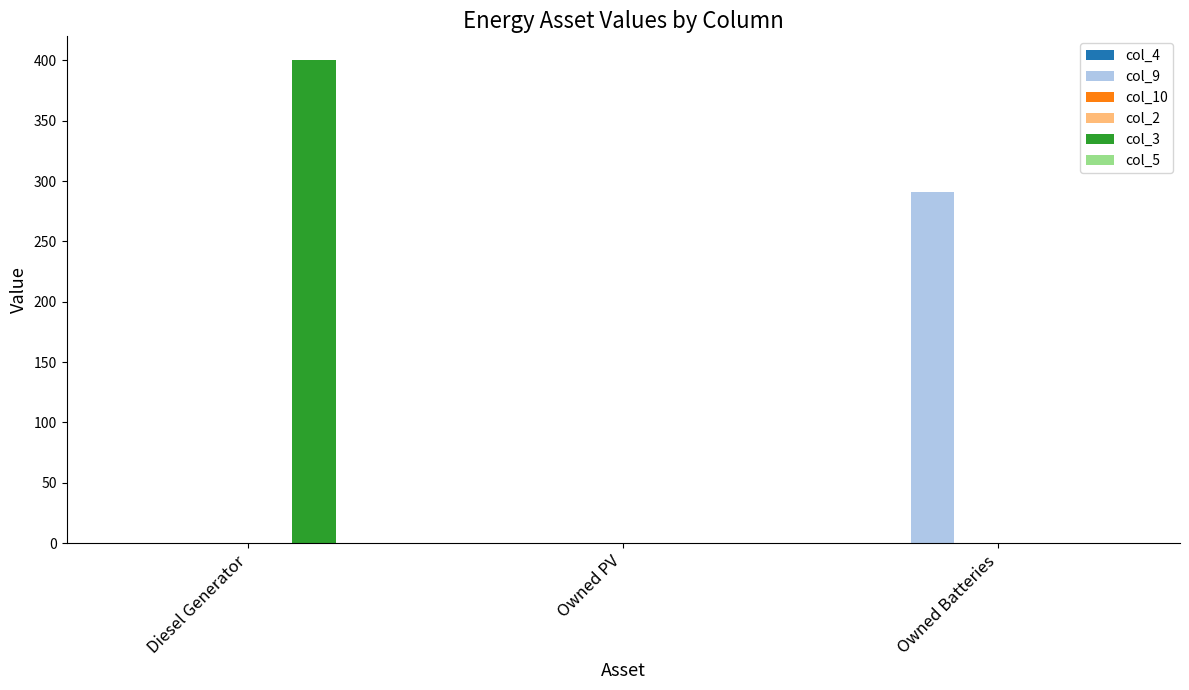

How many bars are there in total?

18